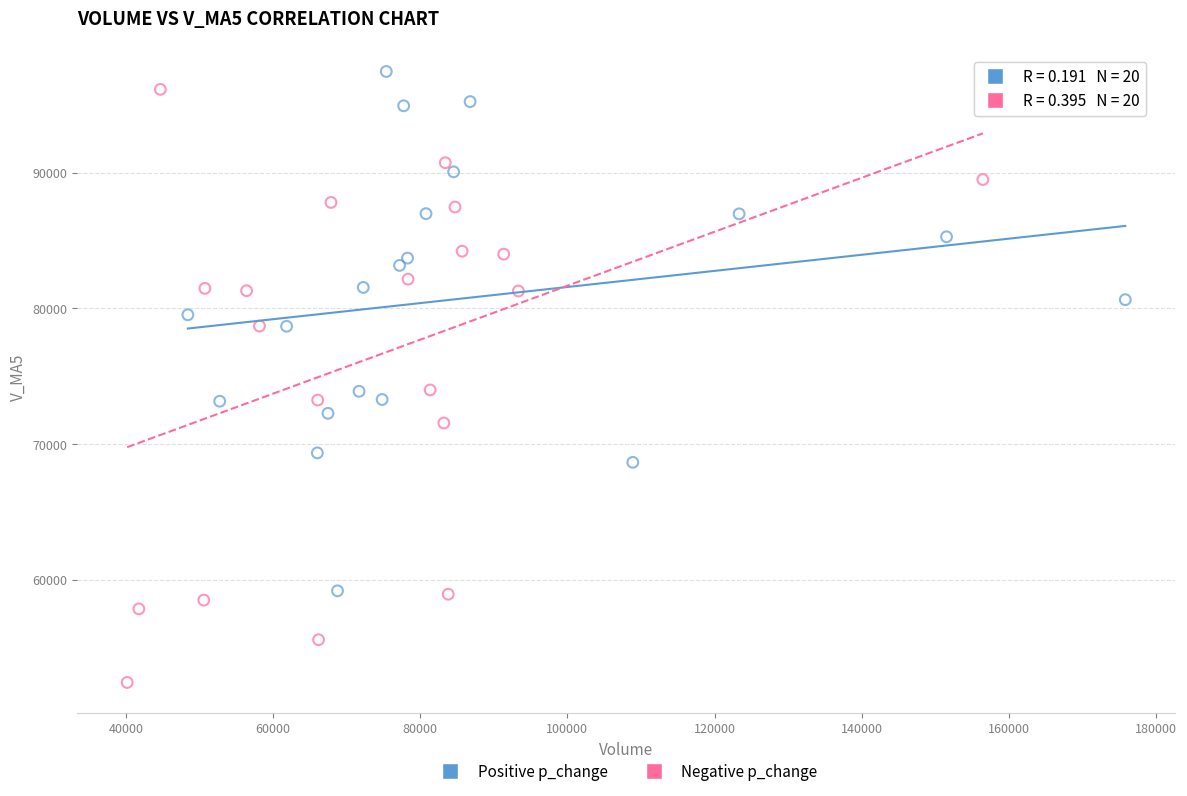

Which series reaches the minimum Y coordinate?

Negative p_change